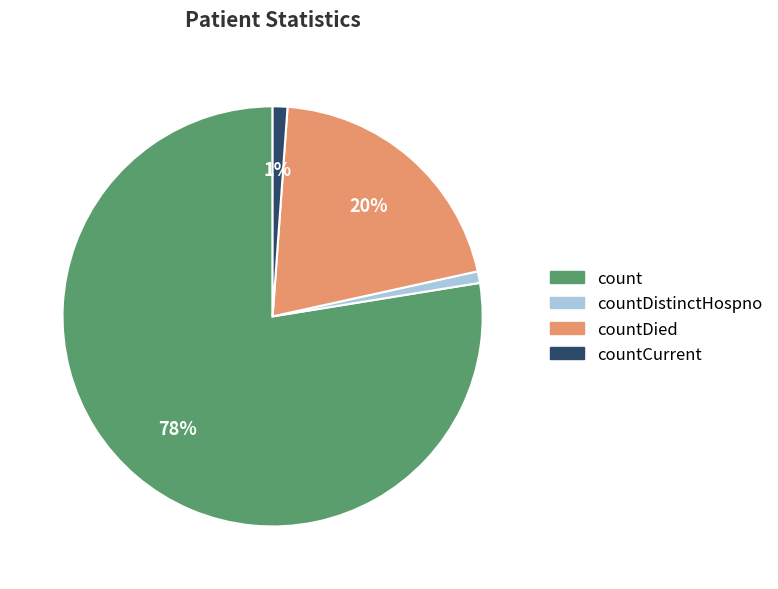

To the nearest percent, what portion does count represent?

78%